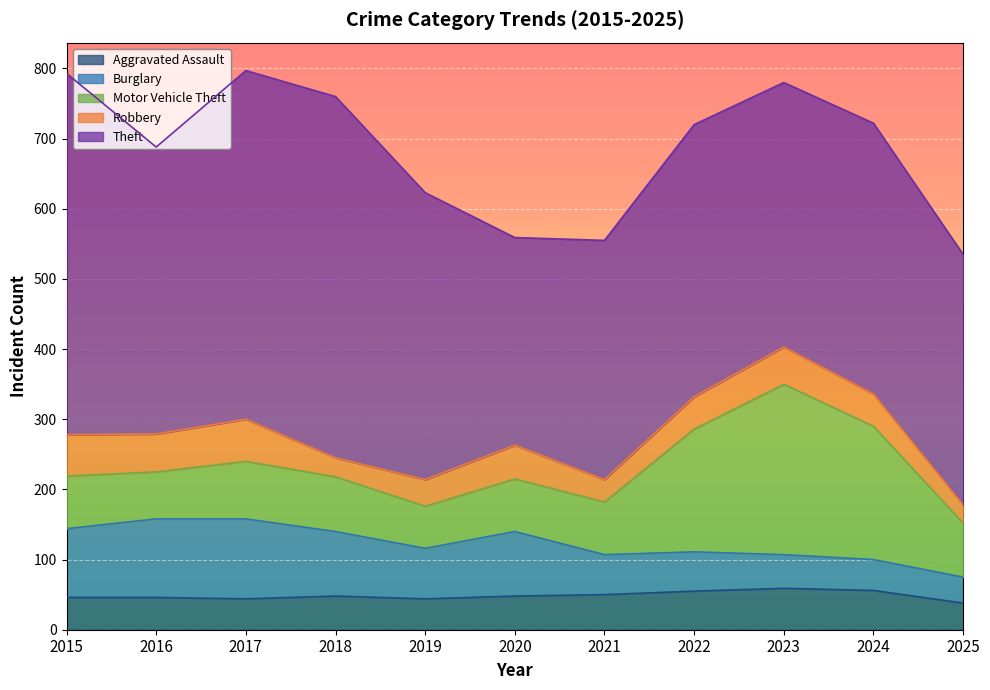

At 2020, list the series in order from largest to smallest.

Theft, Burglary, Motor Vehicle Theft, Aggravated Assault, Robbery